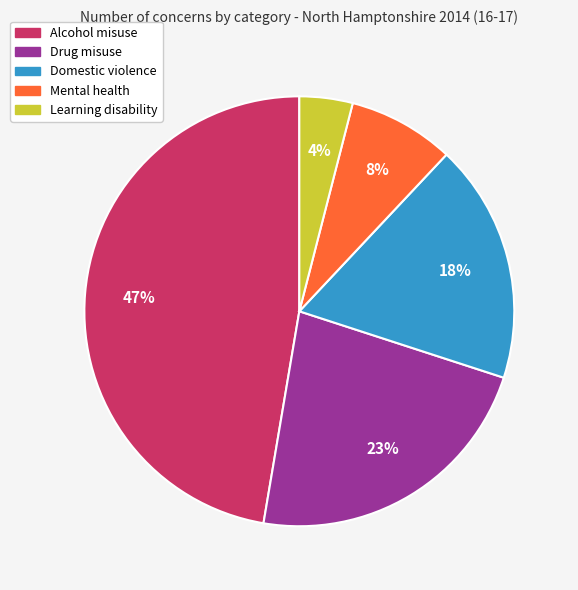

The Alcohol misuse slice represents 60% of the pie. True or false?

False